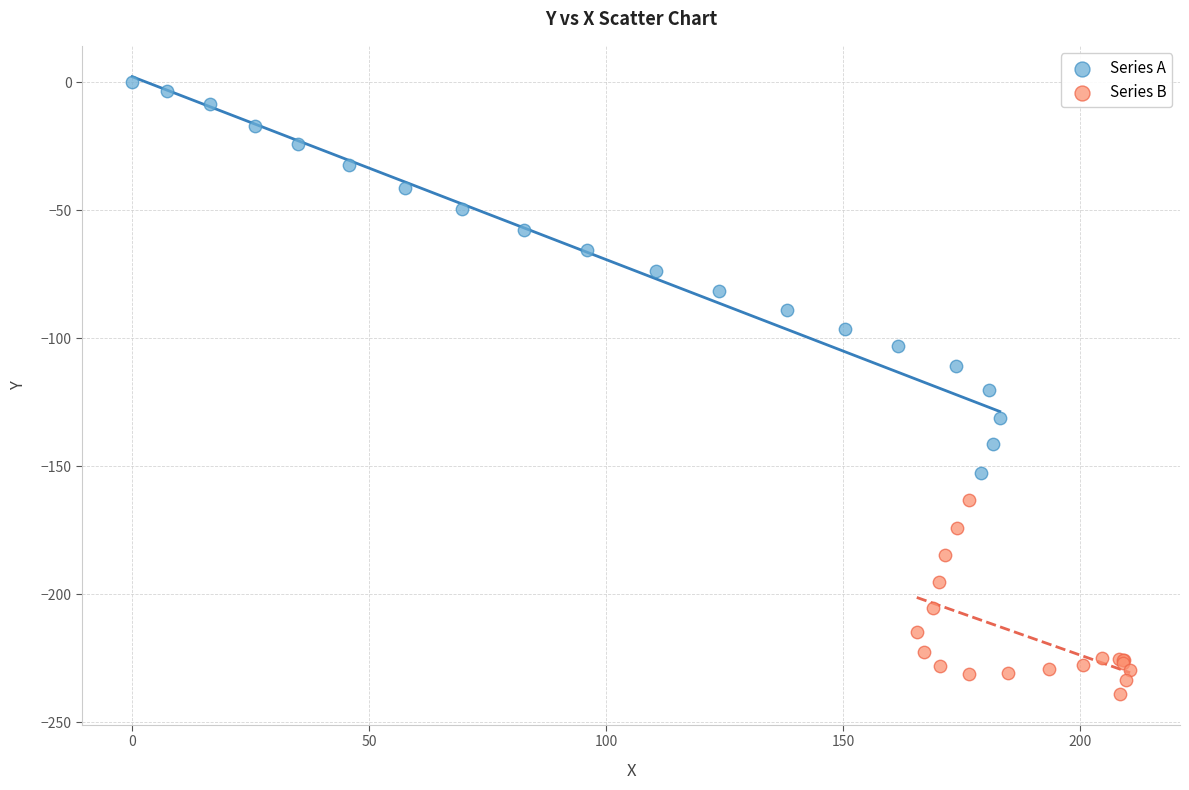

What are all the series names shown in the legend?

Series A, Series B